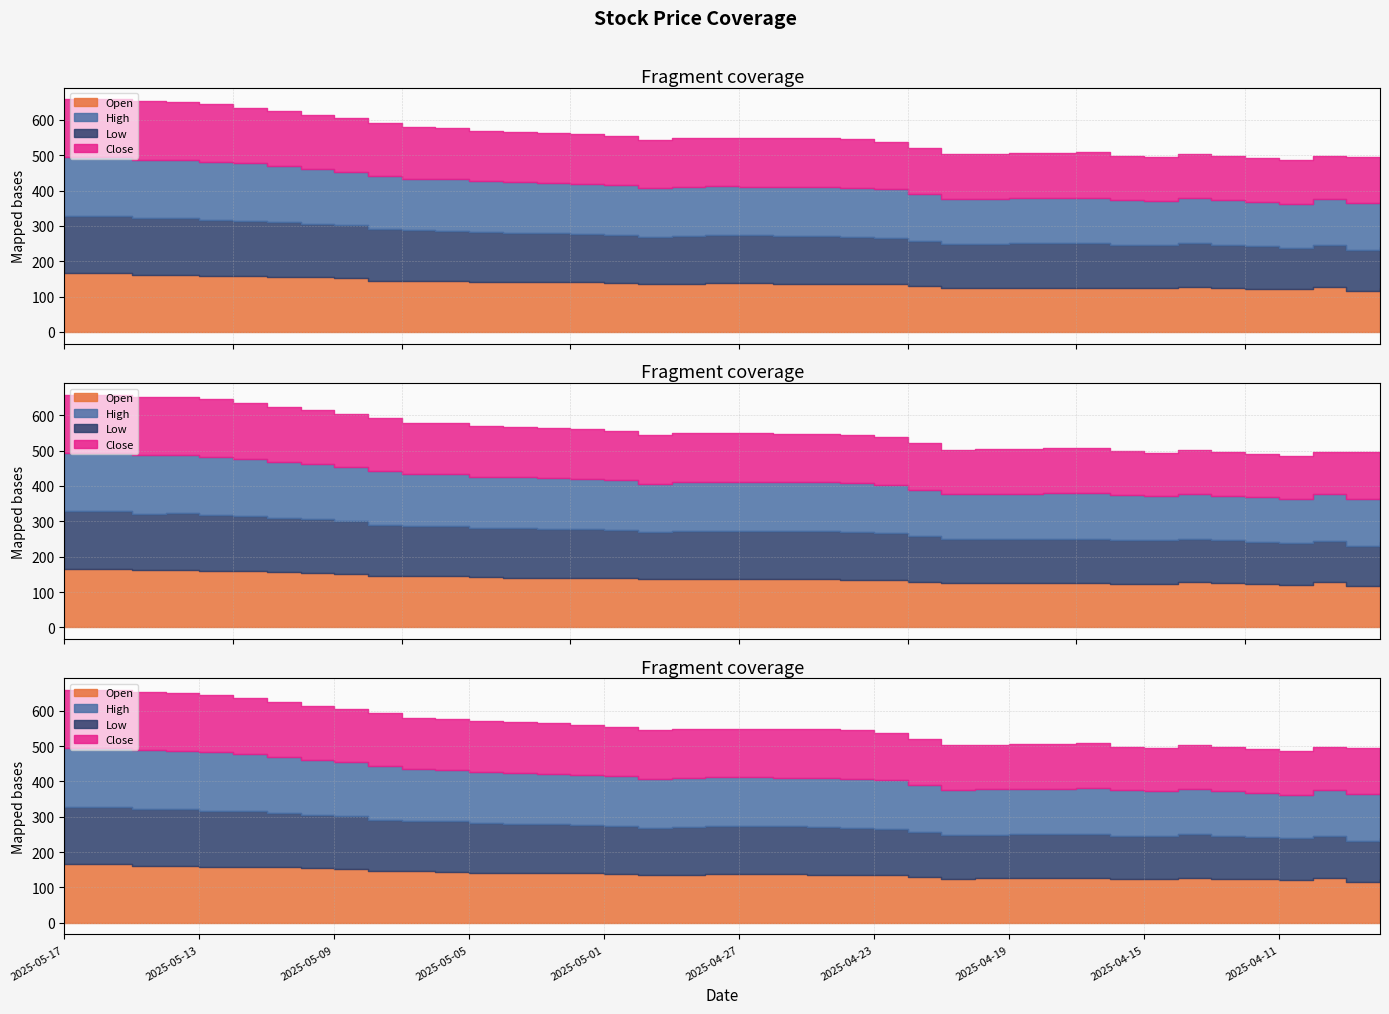

Does the chart have visible grid lines?

Yes